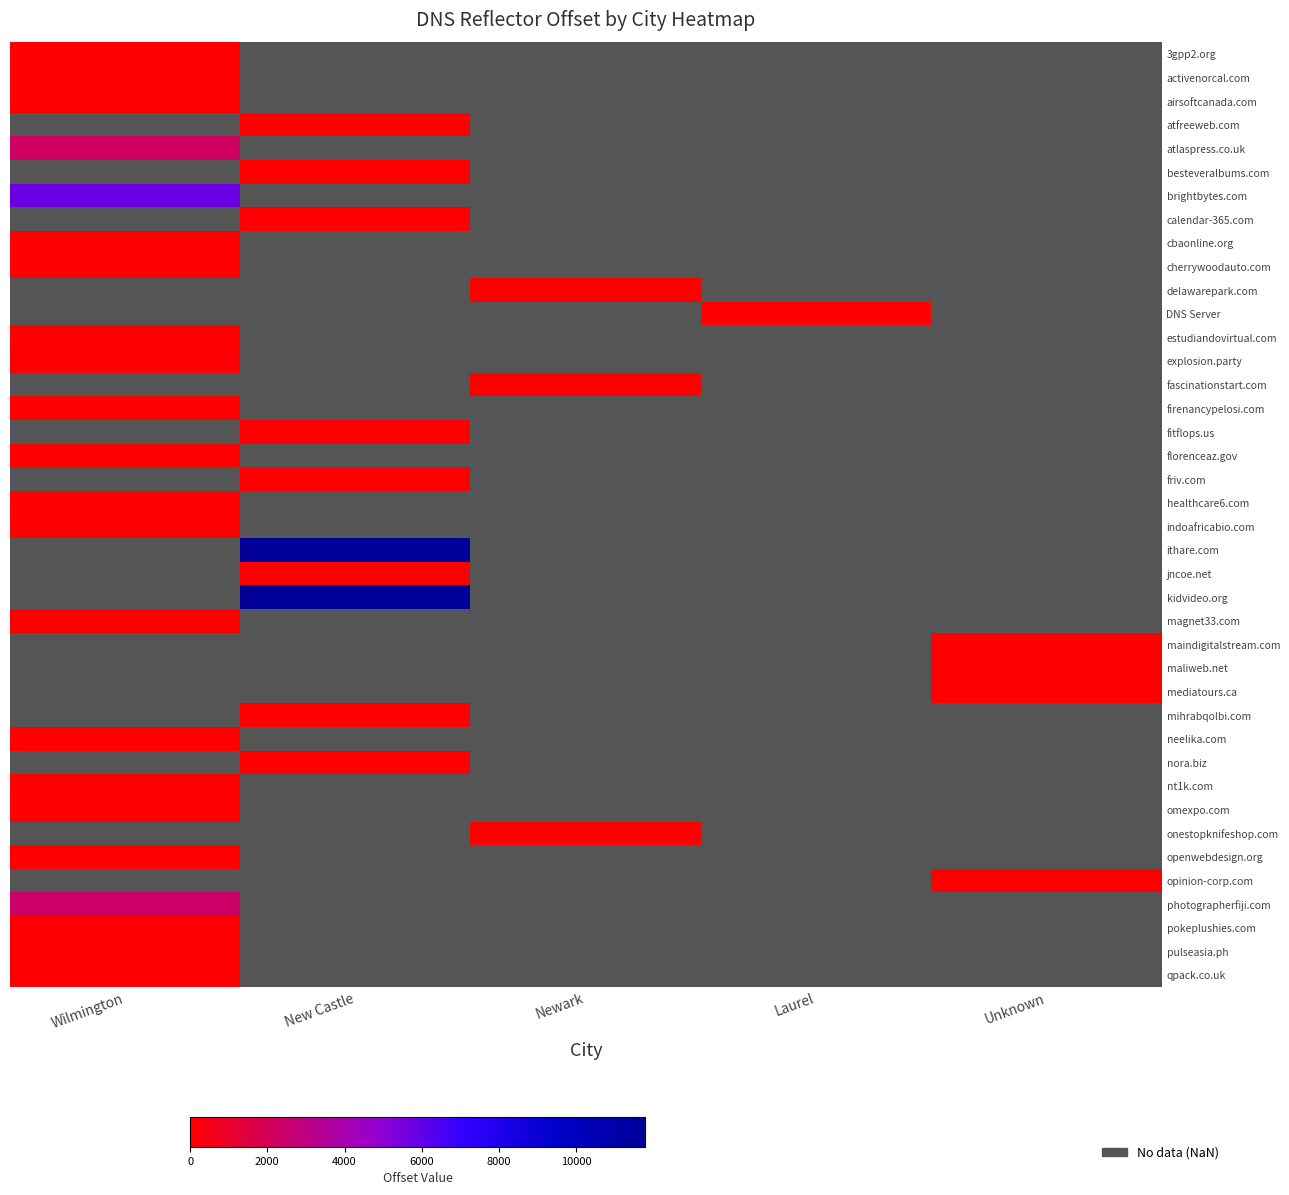

Between Newark and Laurel, which is larger?

Laurel